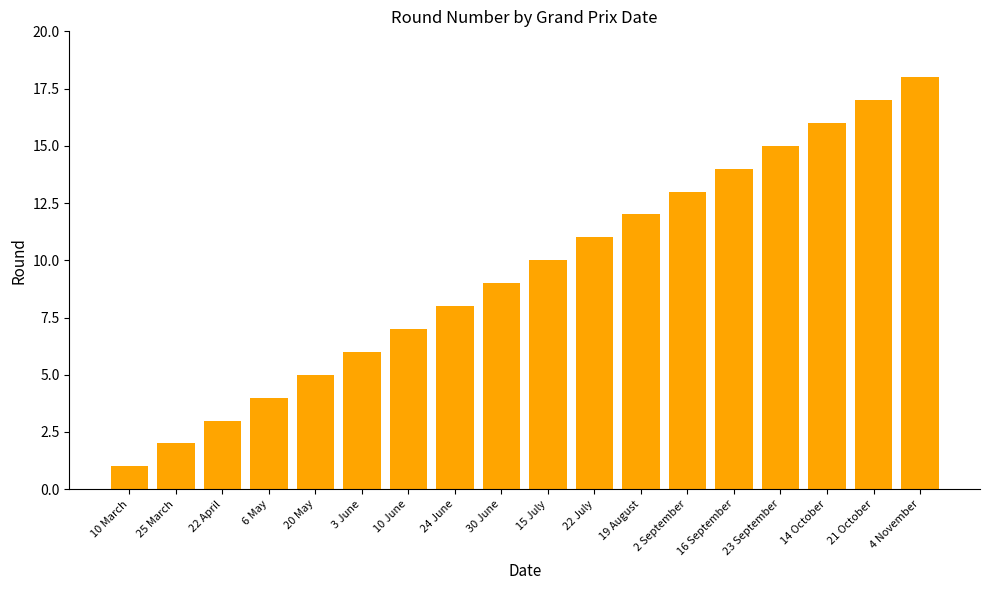

What is the value of the 8th bar from the left?

8